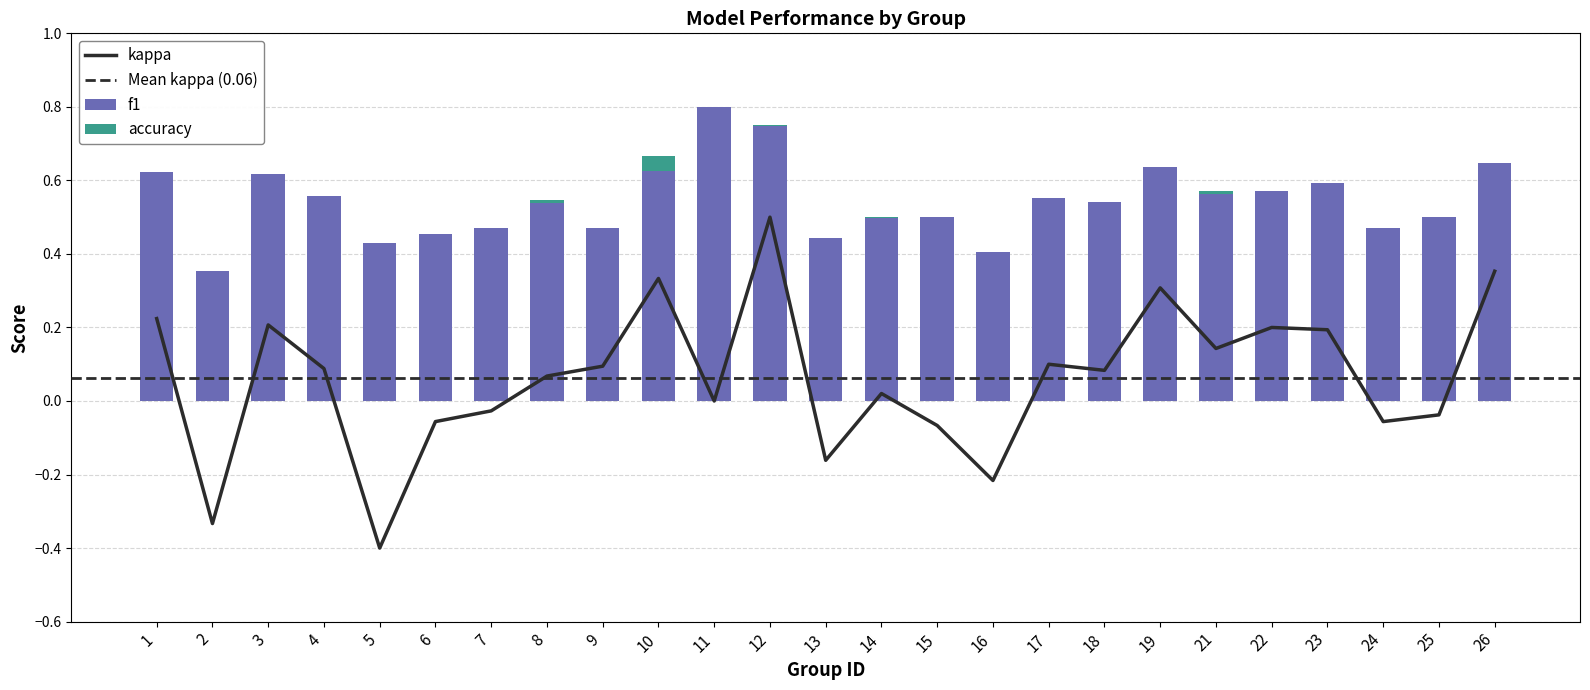

Reading left to right, transcribe all the data shown in this chart.

f1: 0.6	0.4	0.6	0.6	0.4	0.5	0.5	0.5	0.5	0.6	0.8	0.7	0.4	0.5	0.5	0.4	0.6	0.5	0.6	0.6	0.6	0.6	0.5	0.5	0.6
kappa: 0.2	-0.3	0.2	0.1	-0.4	-0.1	-0.0	0.1	0.1	0.3	0.0	0.5	-0.2	0.0	-0.1	-0.2	0.1	0.1	0.3	0.1	0.2	0.2	-0.1	-0.0	0.4